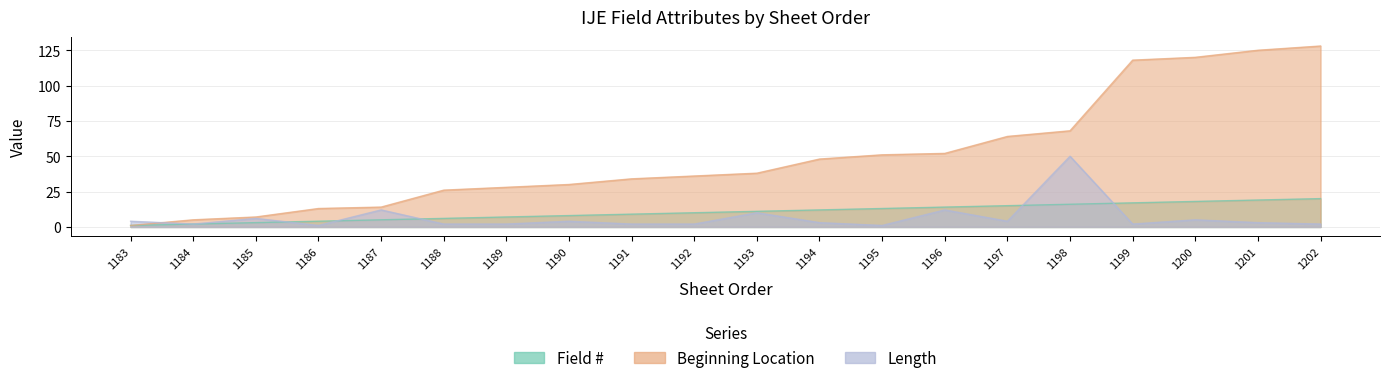

What is the minimum value for Field #?

1